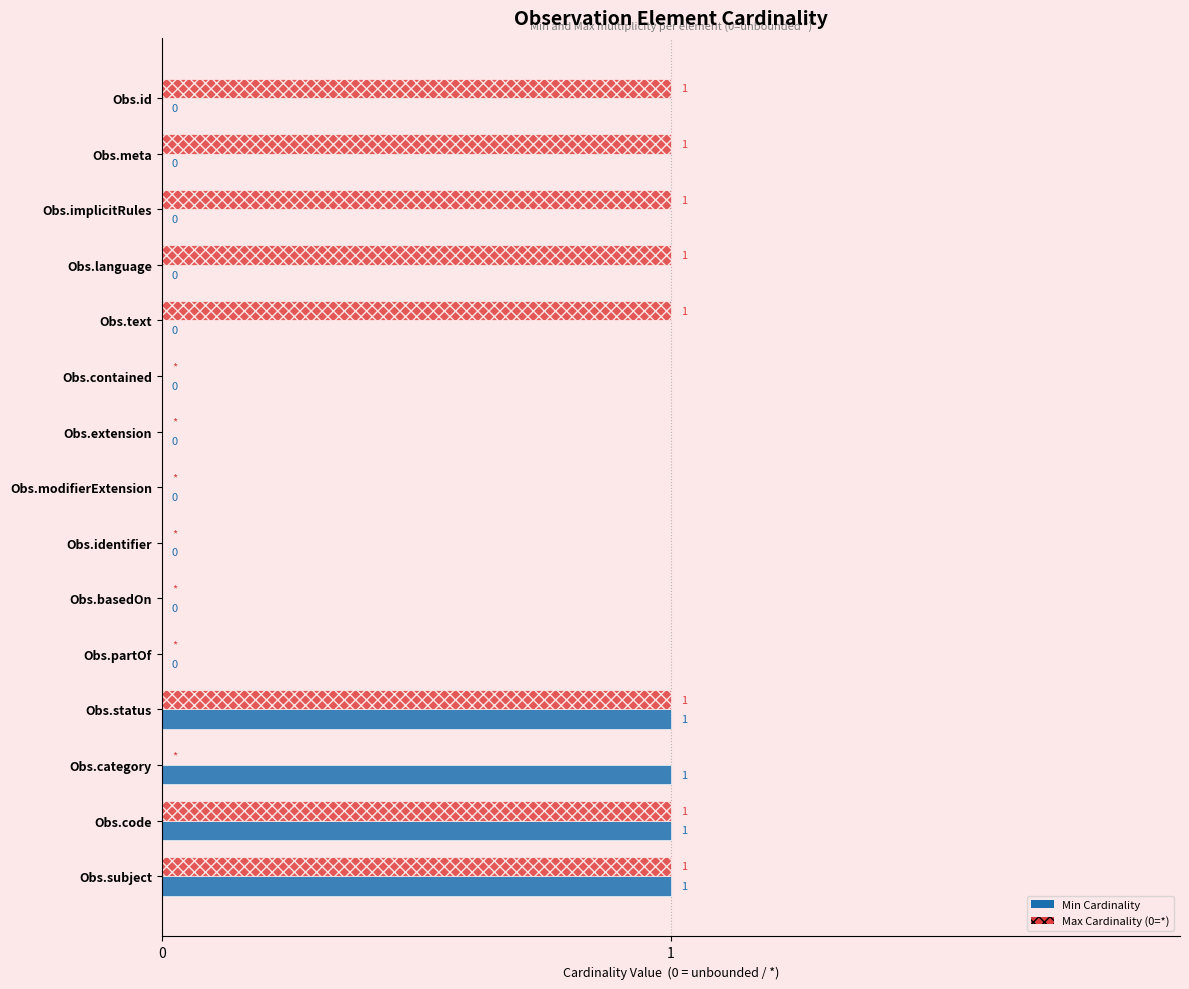

How many distinct data groups are displayed?

2